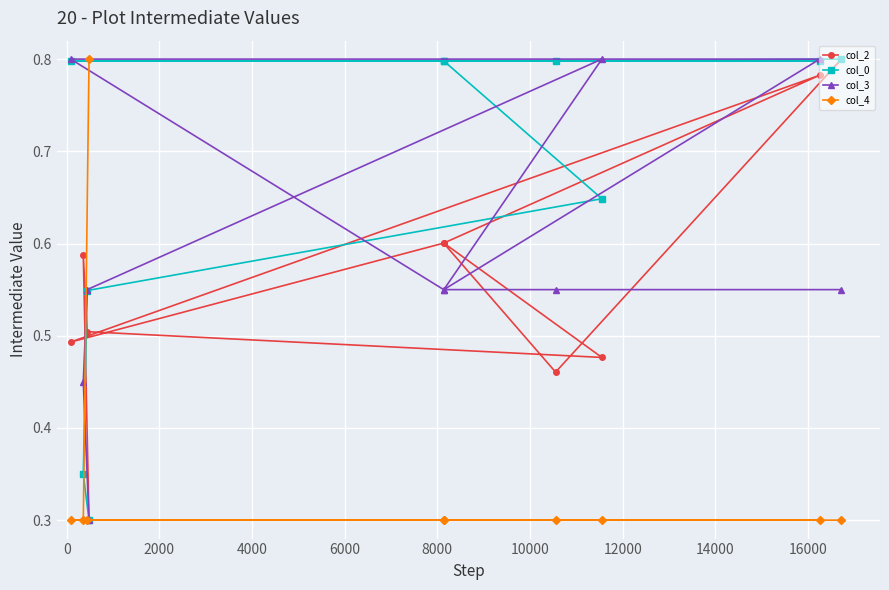

How many col_2 values are between 0 and 1?

10